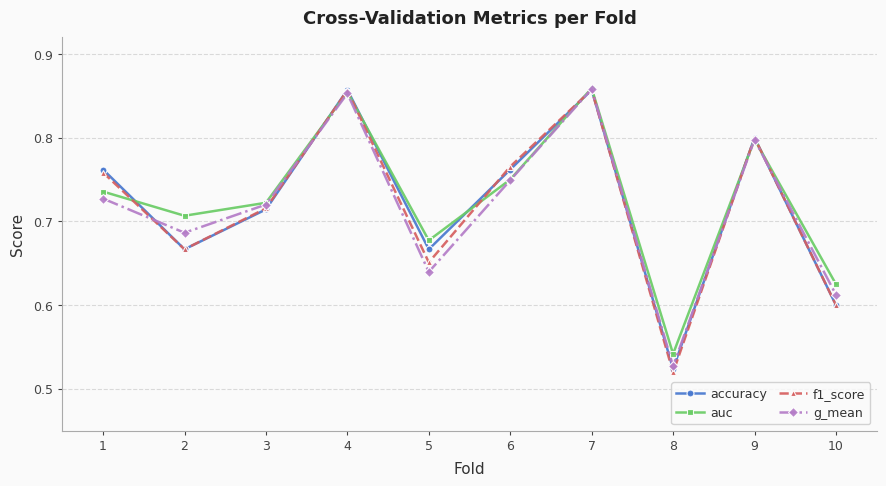

What is the difference between the maximum and minimum values in the accuracy series?

0.3